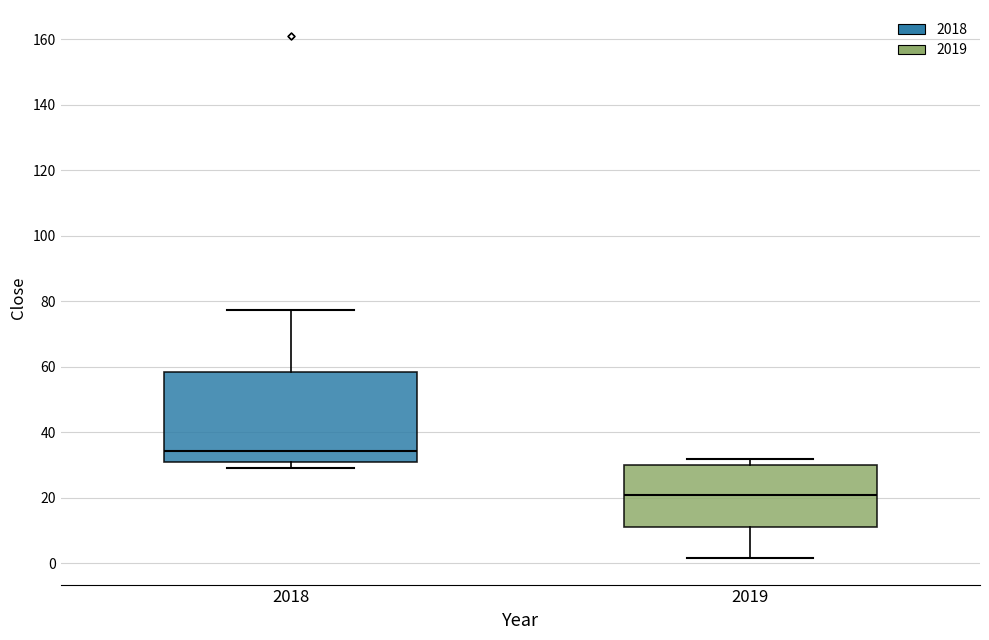

Reading left to right, read every box against the y-axis: the position of its median line, the range the box covers, and the ends of its whiskers. The values are not printed on the chart, so give them approximately, as read against the axis.

2018: median 34, box 32 to 58, whiskers 28 to 78
2019: median 22, box 12 to 30, whiskers 2 to 32